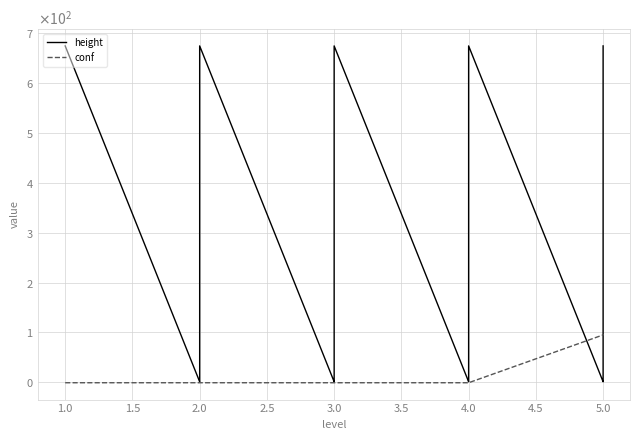

How many negative values does the conf series have?

23